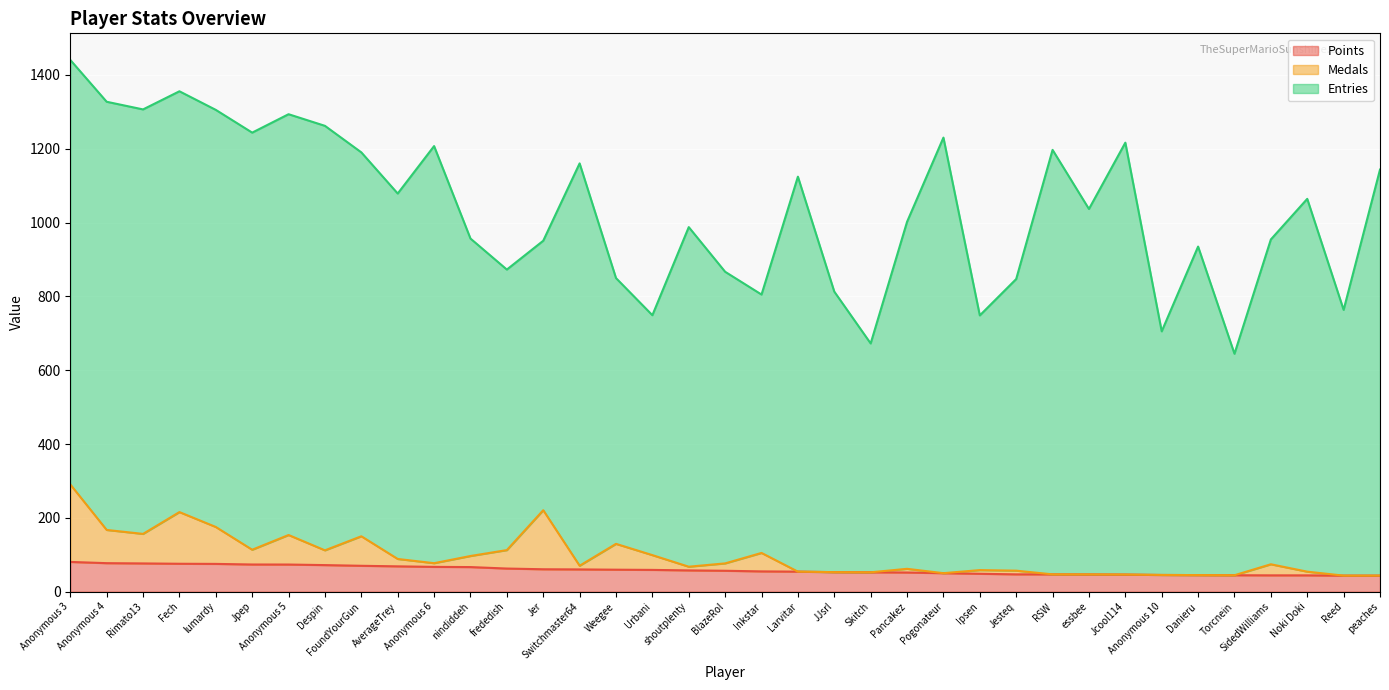

True or false: Medals and Points intersect in this chart.

False